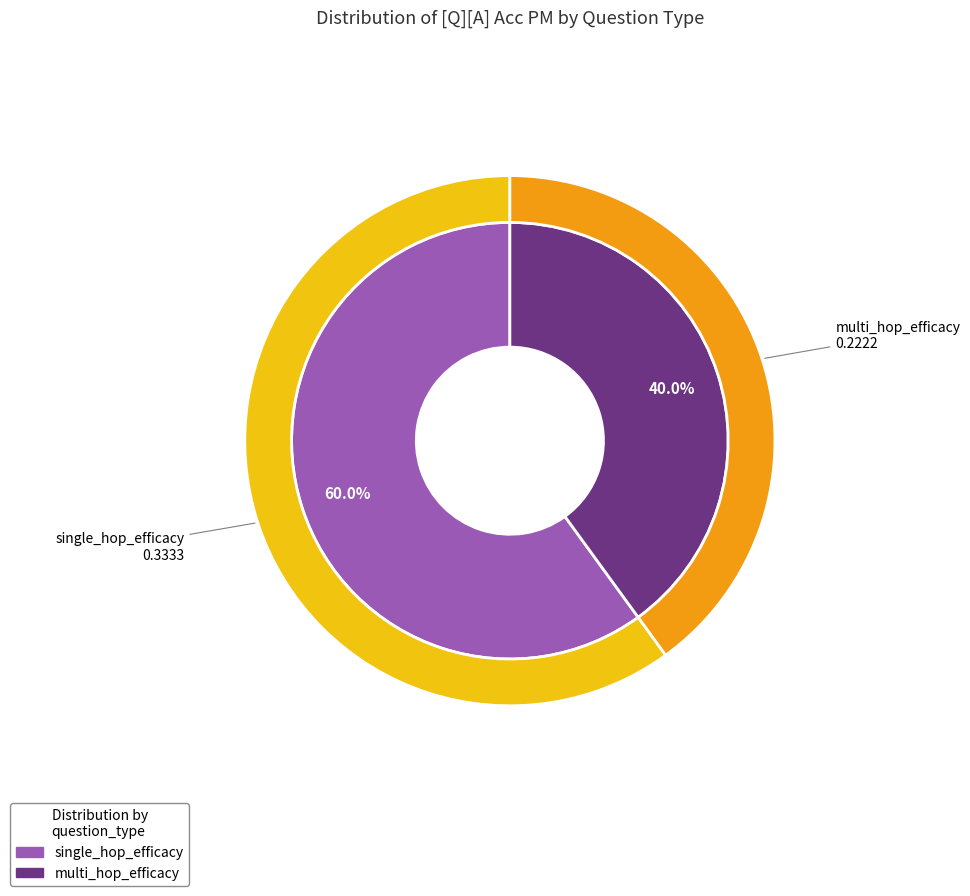

Does single_hop_efficacy represent more than half of the total?

Yes